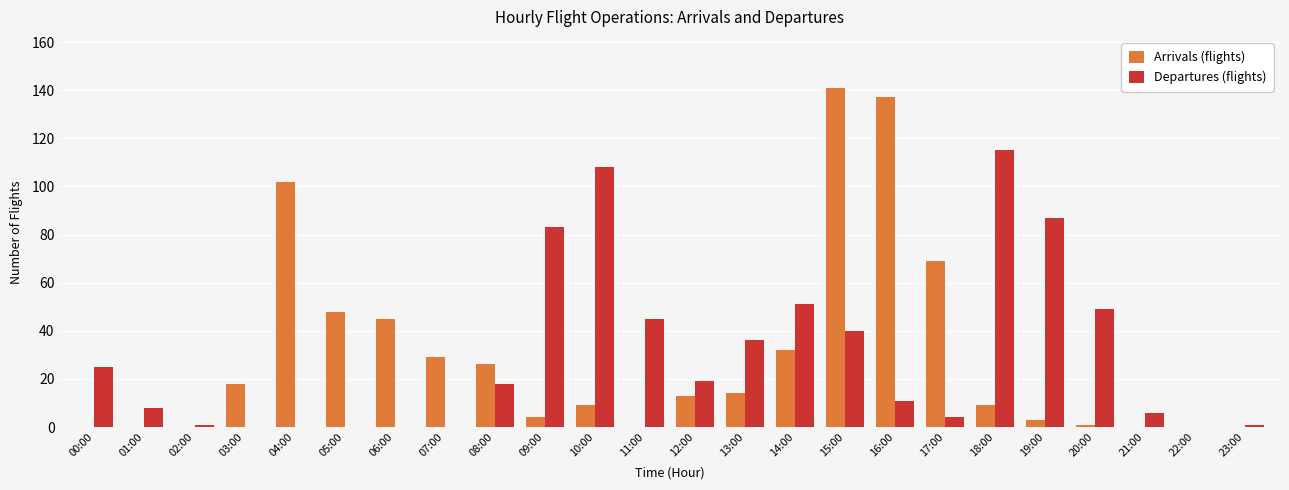

Which series has the largest range (max minus min)?

Arrivals (flights)